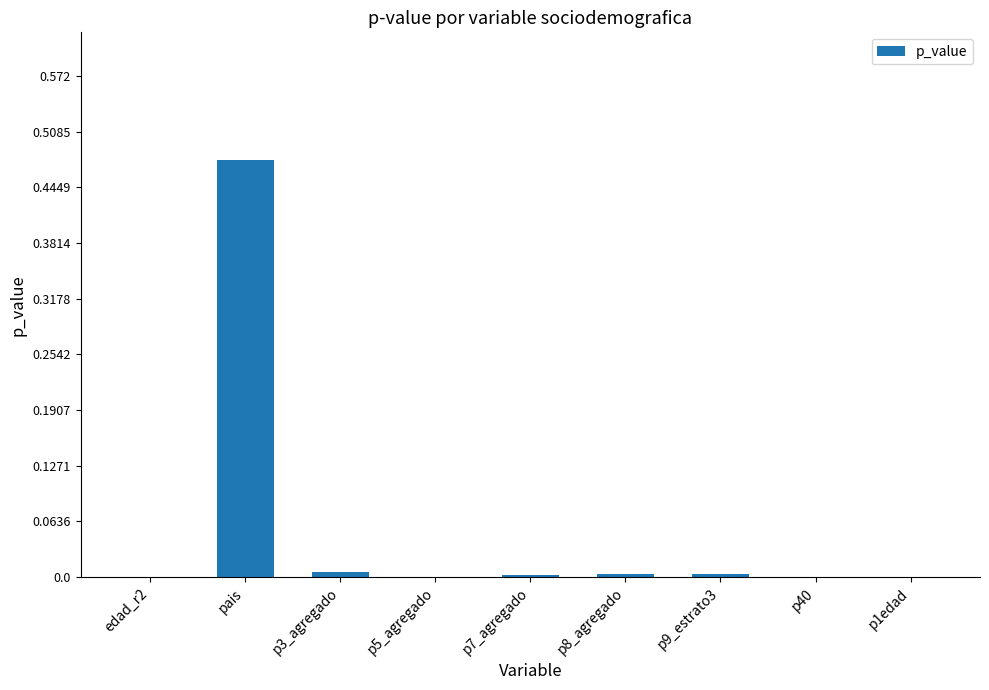

True or false: the data shows 0.0 at p5_agregado.

True